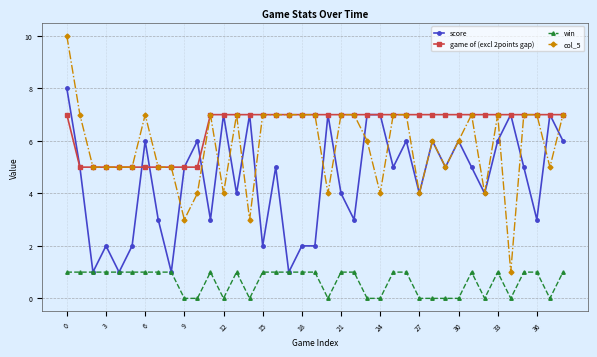

True or false: win and col_5 cross at least once.

False